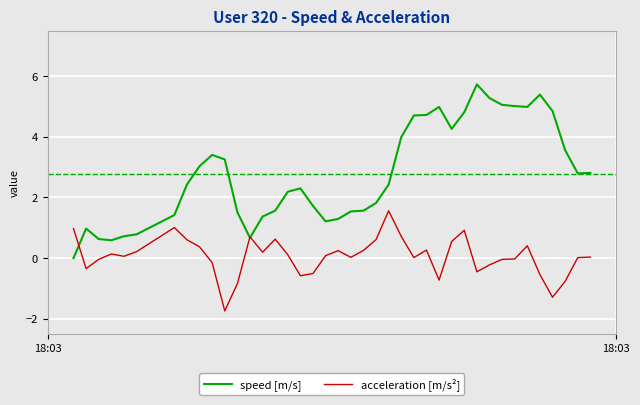

Which series has the largest total across all categories?

speed [m/s]